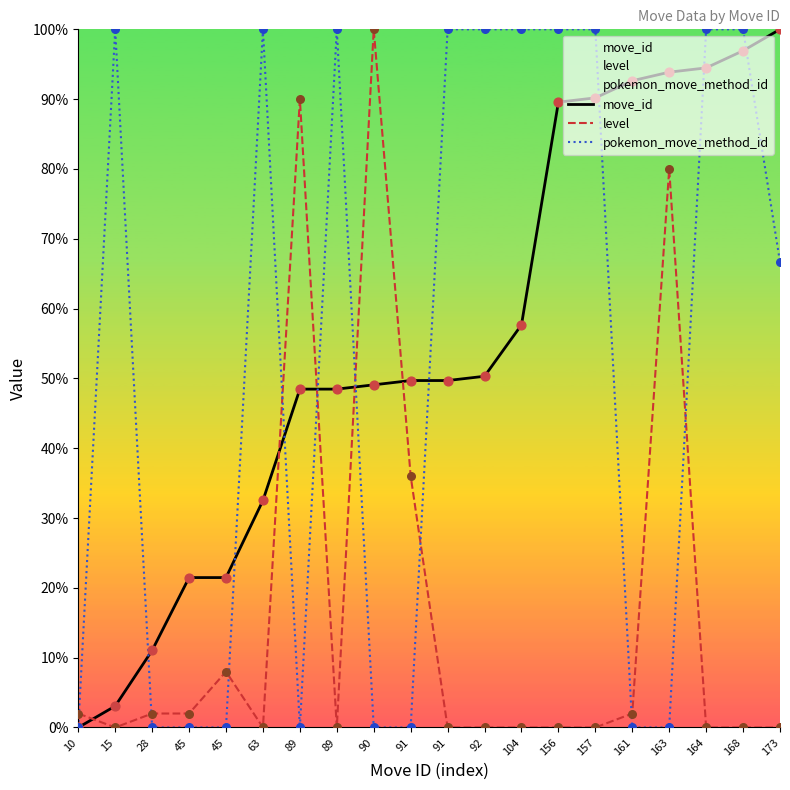

What are all the series names shown in the legend?

move_id, level, pokemon_move_method_id